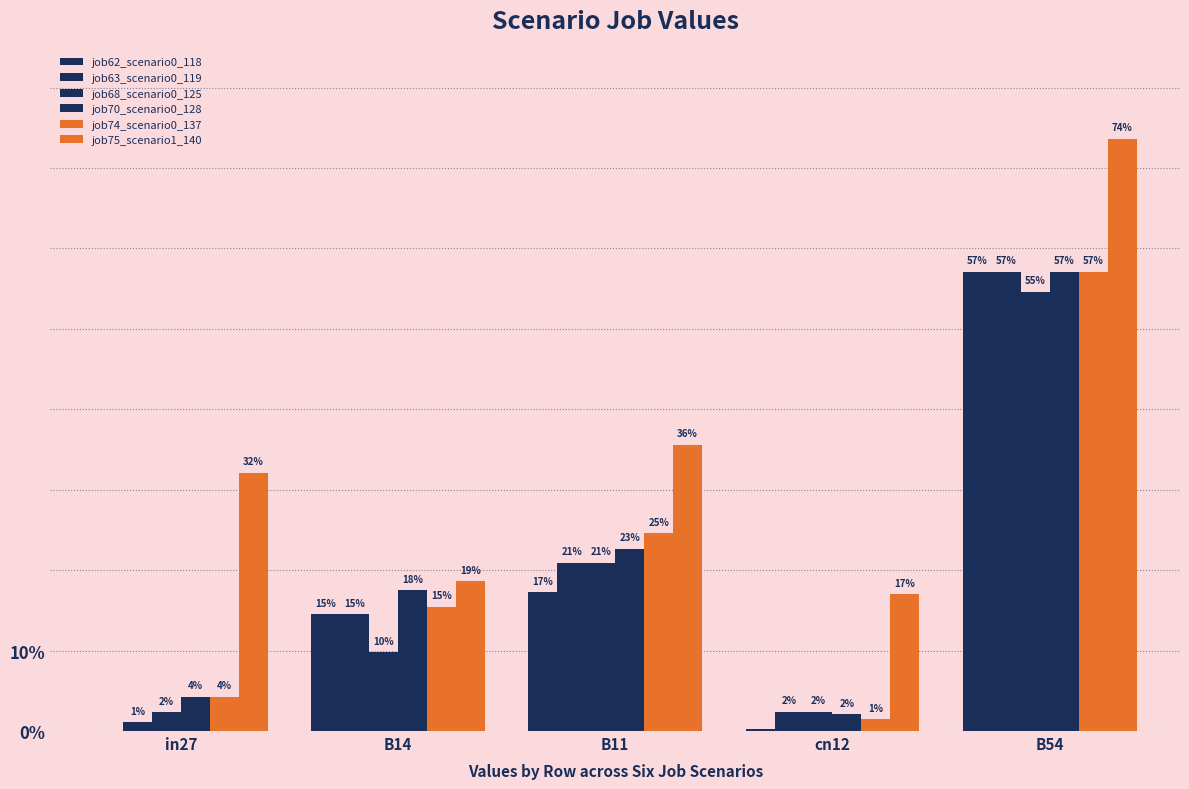

Does the chart contain stacked bars?

No